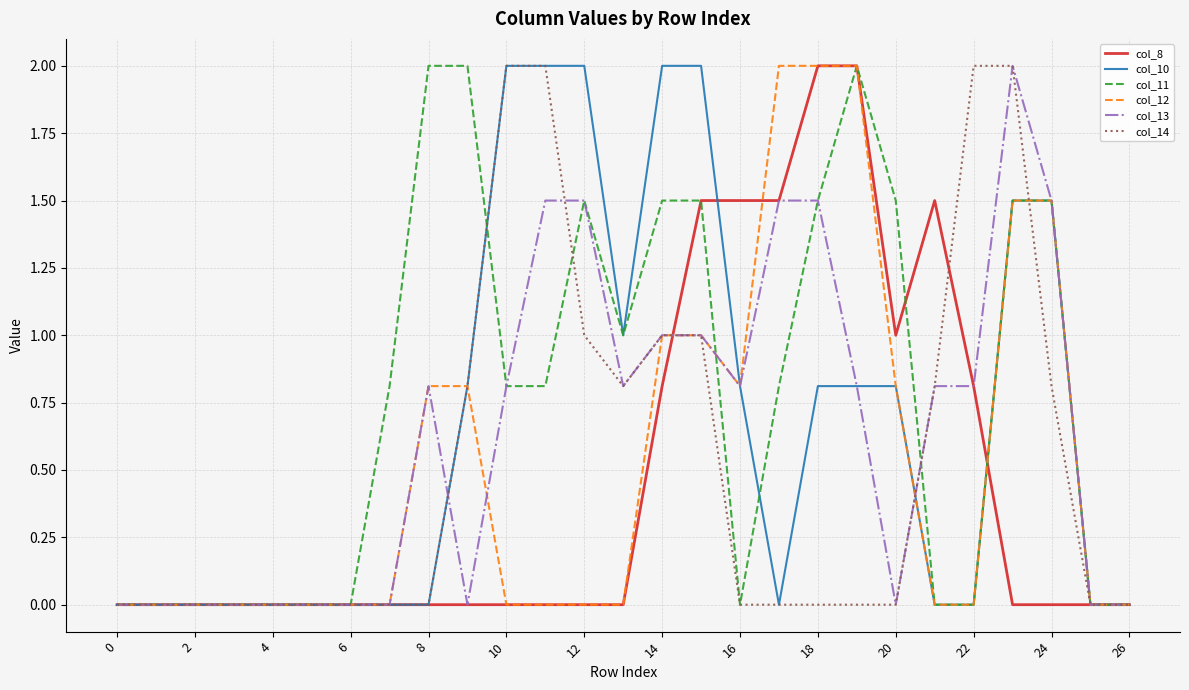

Is this an area chart (filled region under the line)?

No